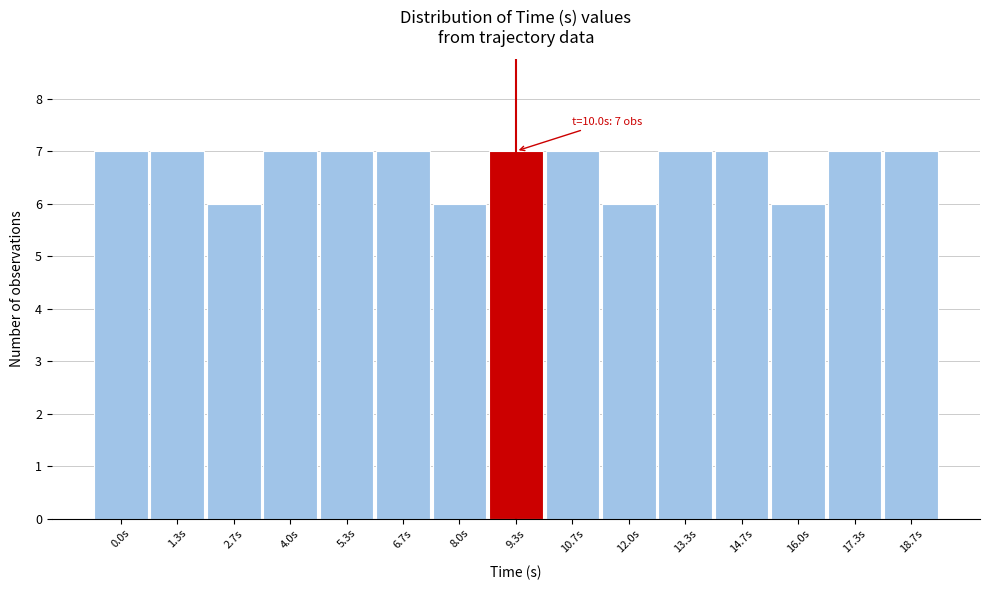

Reading right to left, transcribe all the data shown in this chart.

18.7s=7	17.3s=7	16.0s=6	14.7s=7	13.3s=7	12.0s=6	10.7s=7	9.3s=7	8.0s=6	6.7s=7	5.3s=7	4.0s=7	2.7s=6	1.3s=7	0.0s=7